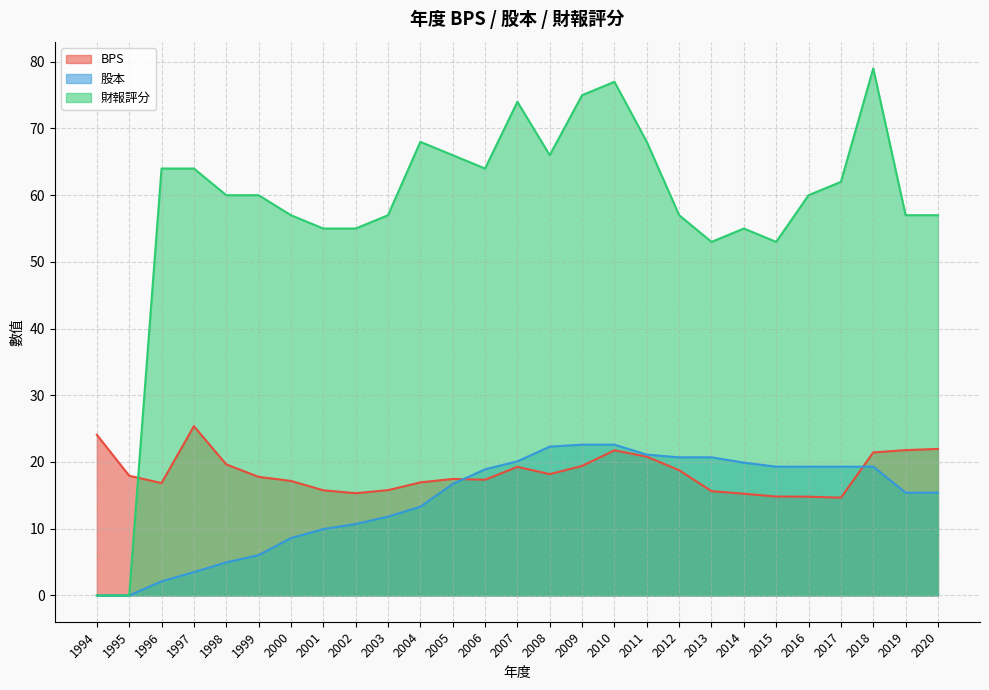

What is the difference between the maximum and minimum values in the BPS series?

10.7